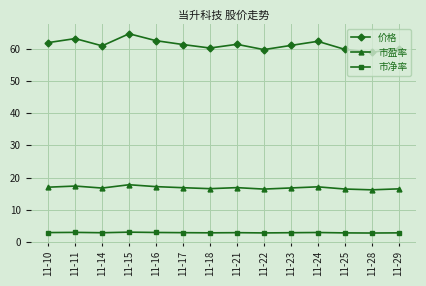

What are all the series names shown in the legend?

价格, 市盈率, 市净率